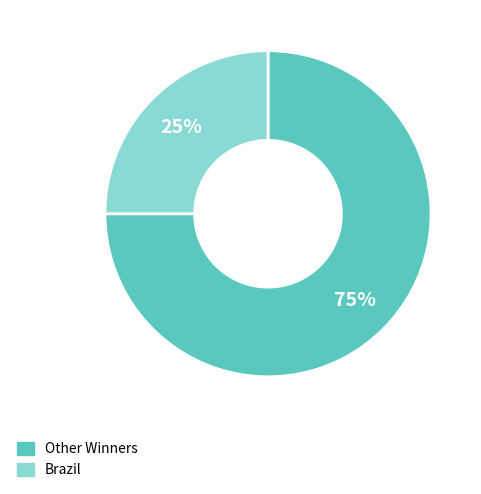

To the nearest percent, what is the difference between the largest and smallest slice percentages?

50%